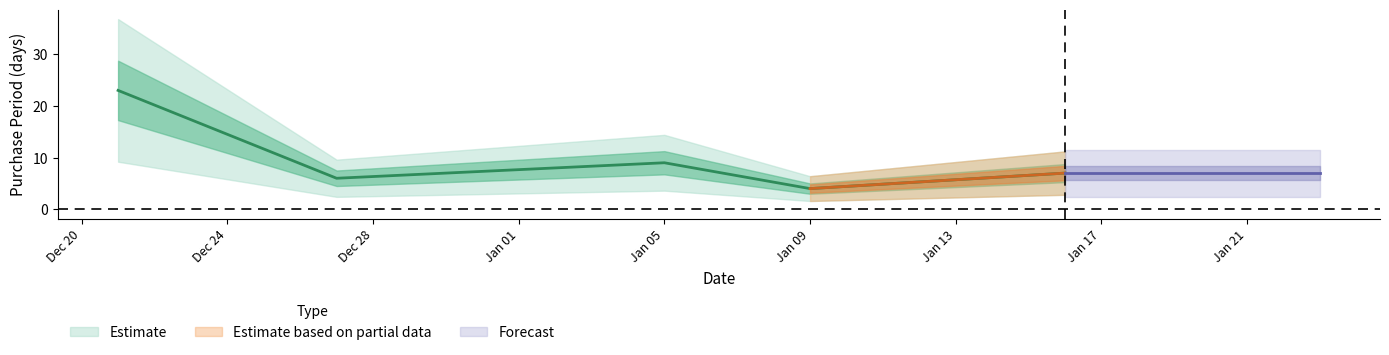

What is the change in value from 2016-12-27 to 2017-01-16?

+1